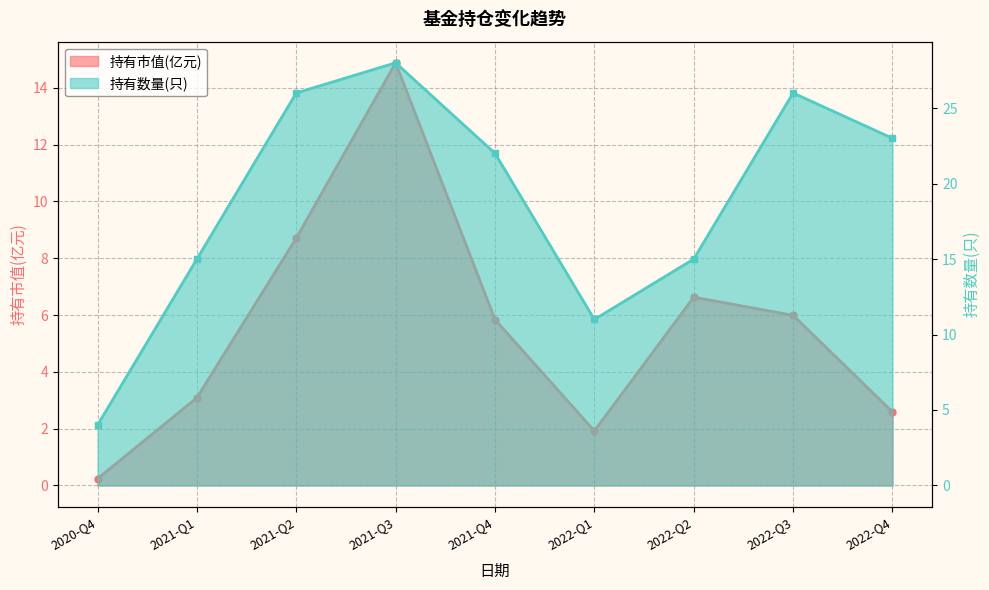

How many interior local valleys does the 持有数量(只) series have?

1